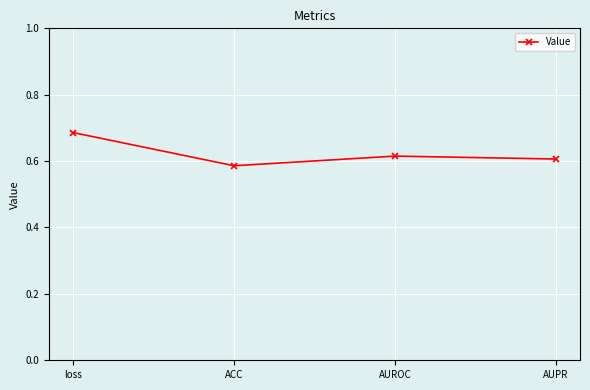

Which has a higher value, loss or AUROC?

loss